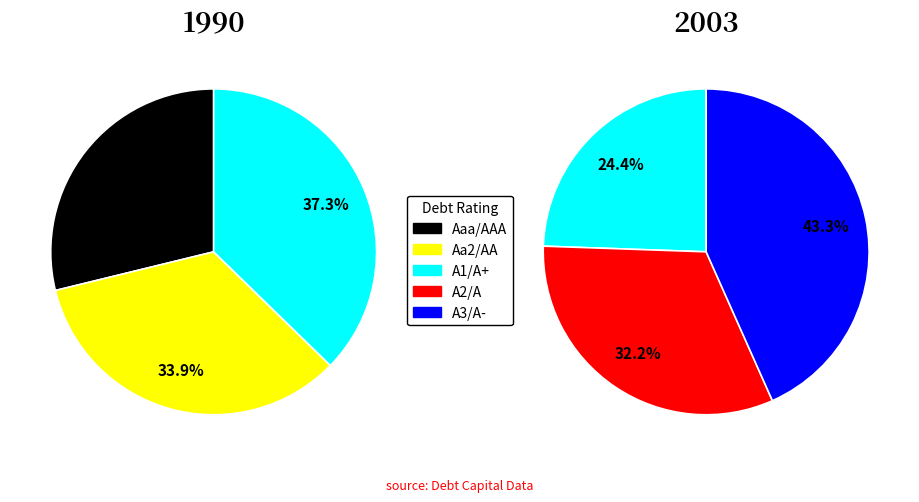

True or false: Aa2/AA accounts for 22% of the total.

False